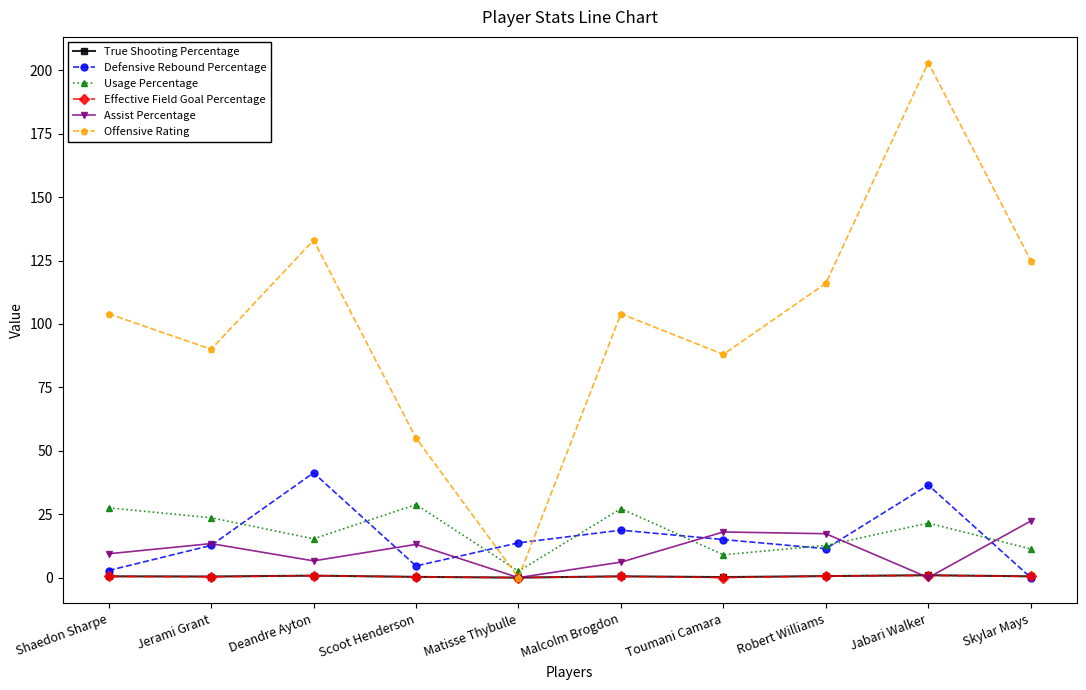

True or false: Assist Percentage and Usage Percentage intersect in this chart.

True